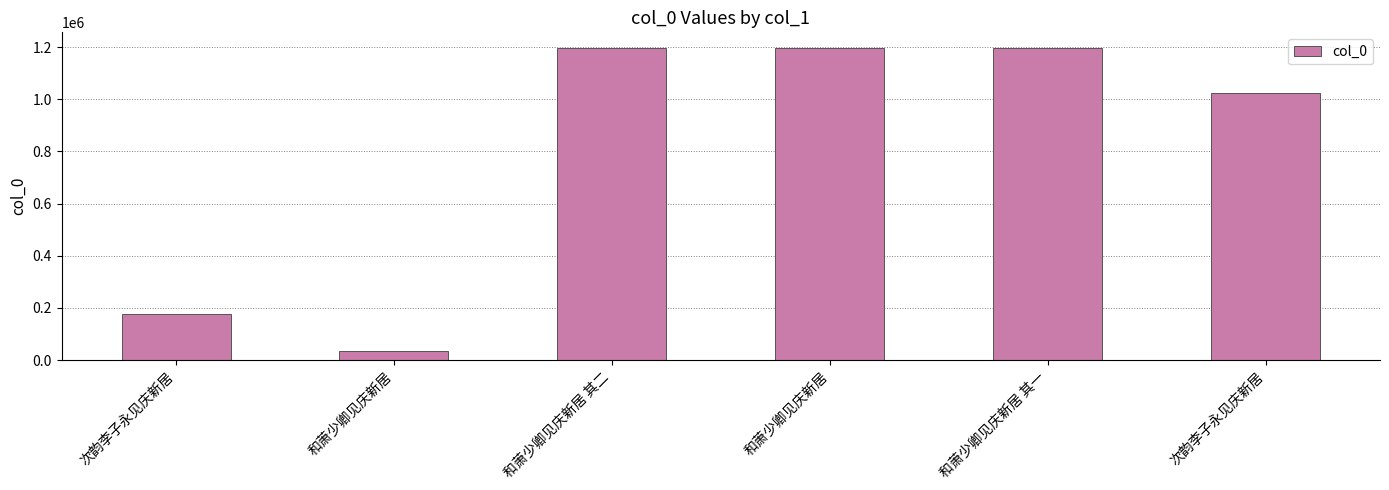

List the labels in order of value, smallest first.

和萧少卿见庆新居, 次韵李子永见庆新居, 次韵李子永见庆新居, 和萧少卿见庆新居 其二, 和萧少卿见庆新居 其一, 和萧少卿见庆新居